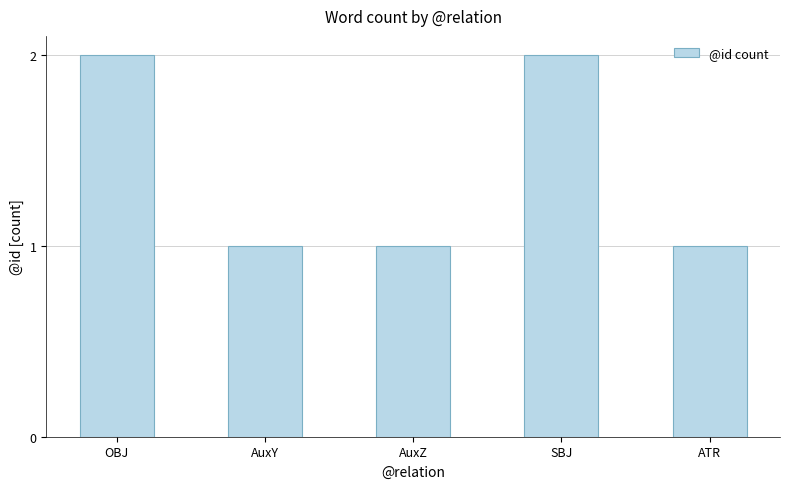

True or false: the data shows 1 at AuxY.

True